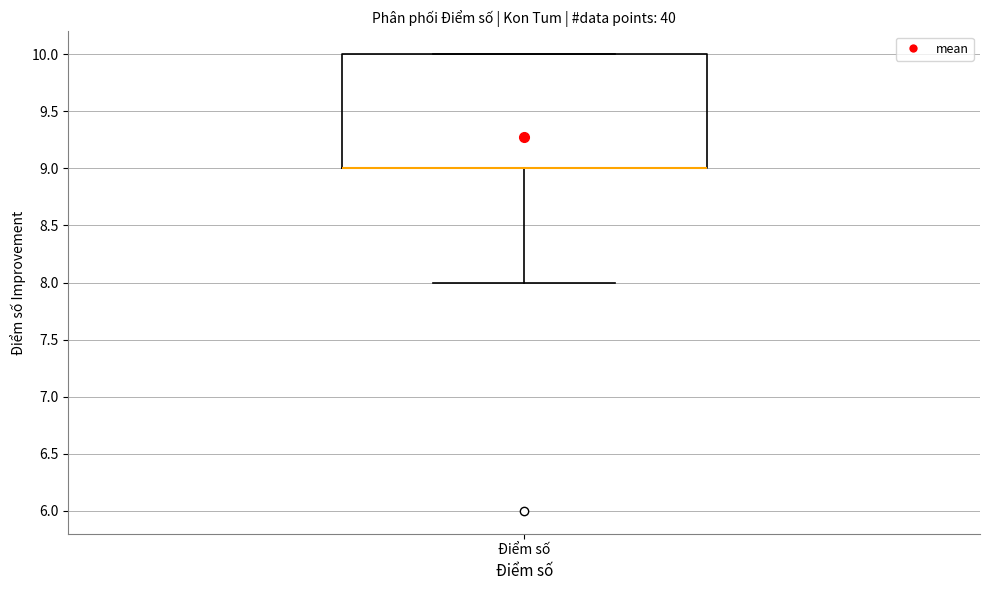

Read this box plot against the y-axis: the position of the median line, the range covered by the box, and the ends of both whiskers. The values are not printed on the chart, so give them approximately, as read against the axis.

median 9 (drawn on the box's lower edge), box 9 to 10, whiskers 8 to 10